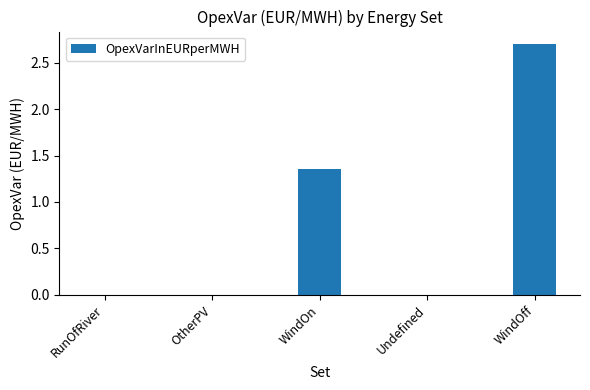

What is the greatest value displayed?

2.7